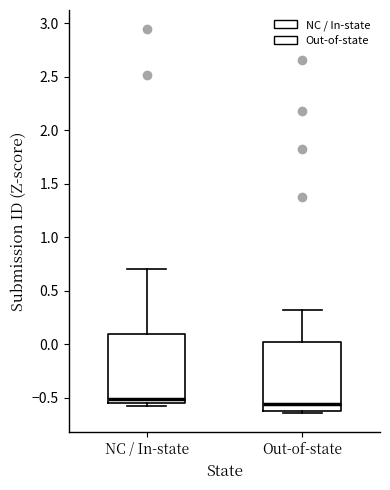

Where does the median line of the box for Out-of-state sit on the y-axis? The values are not printed on the chart, so give them approximately, as read against the axis.

-0.55